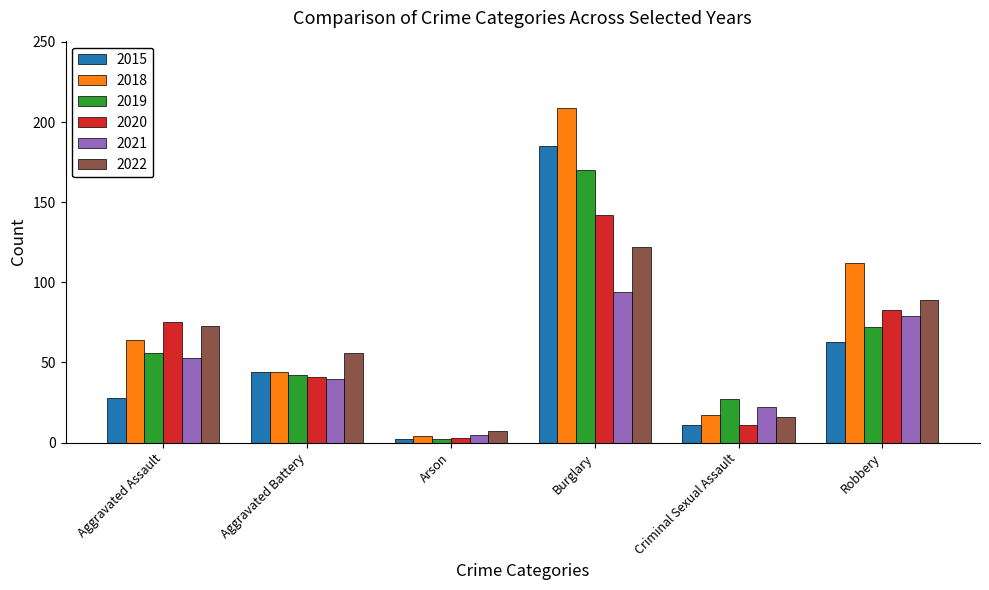

What is the label of the 2nd bar from the left?

Aggravated Battery